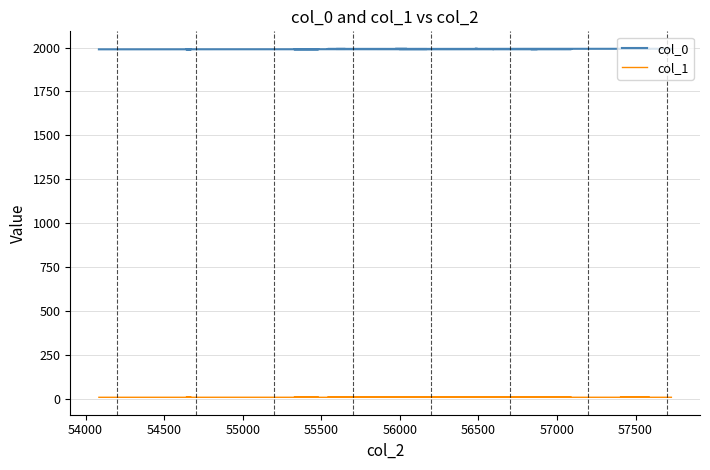

Is the value of col_0 at 14 greater than the value of col_1 at 56500?

Yes